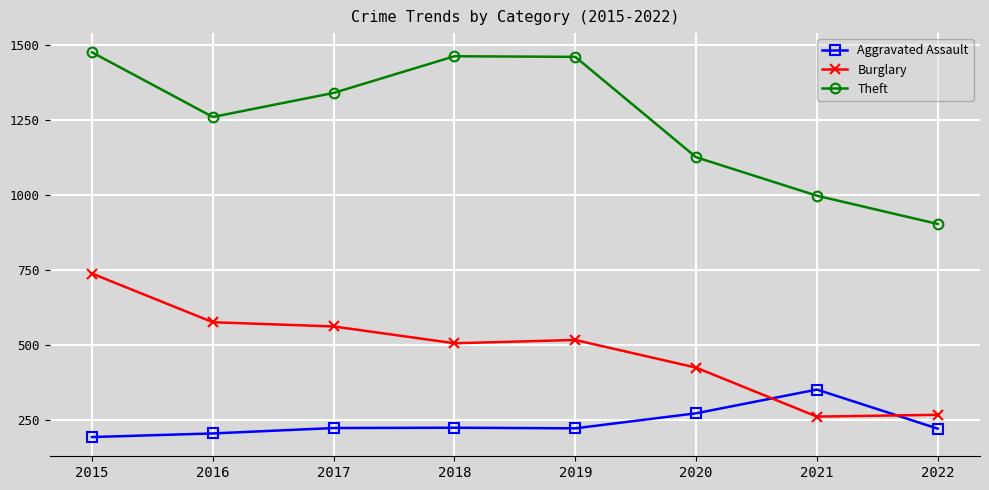

At which label does Theft reach its minimum?

2022